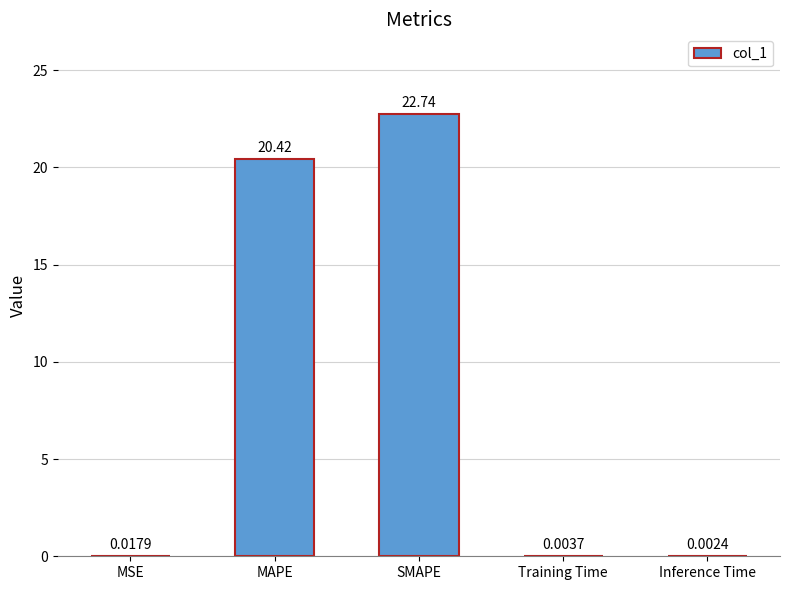

Where is the data nearest to the value 11?

MAPE